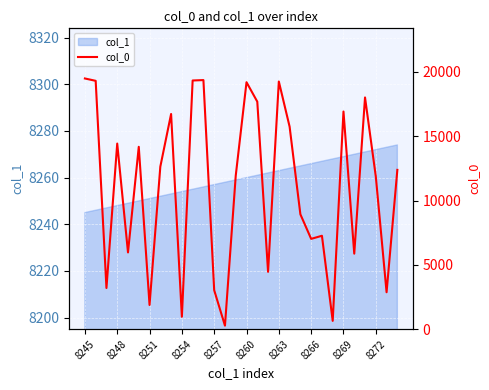

Which label corresponds to the largest value in the chart?

8245